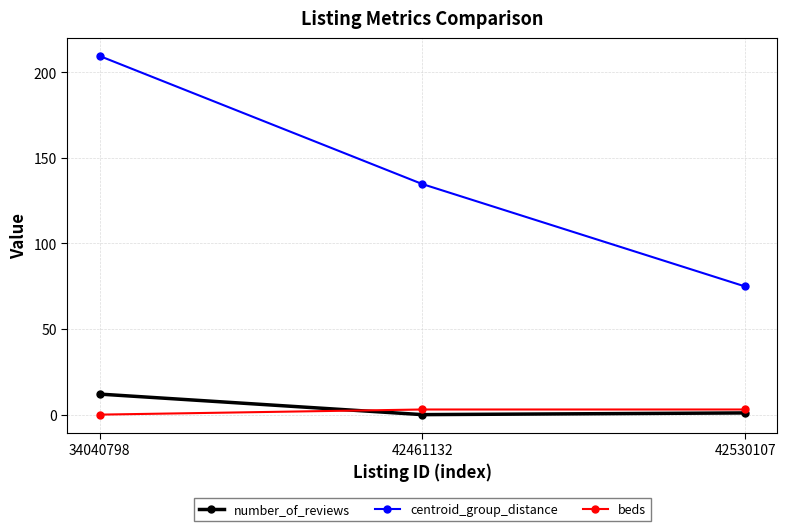

What is the highest value of the number_of_reviews series?

12.0